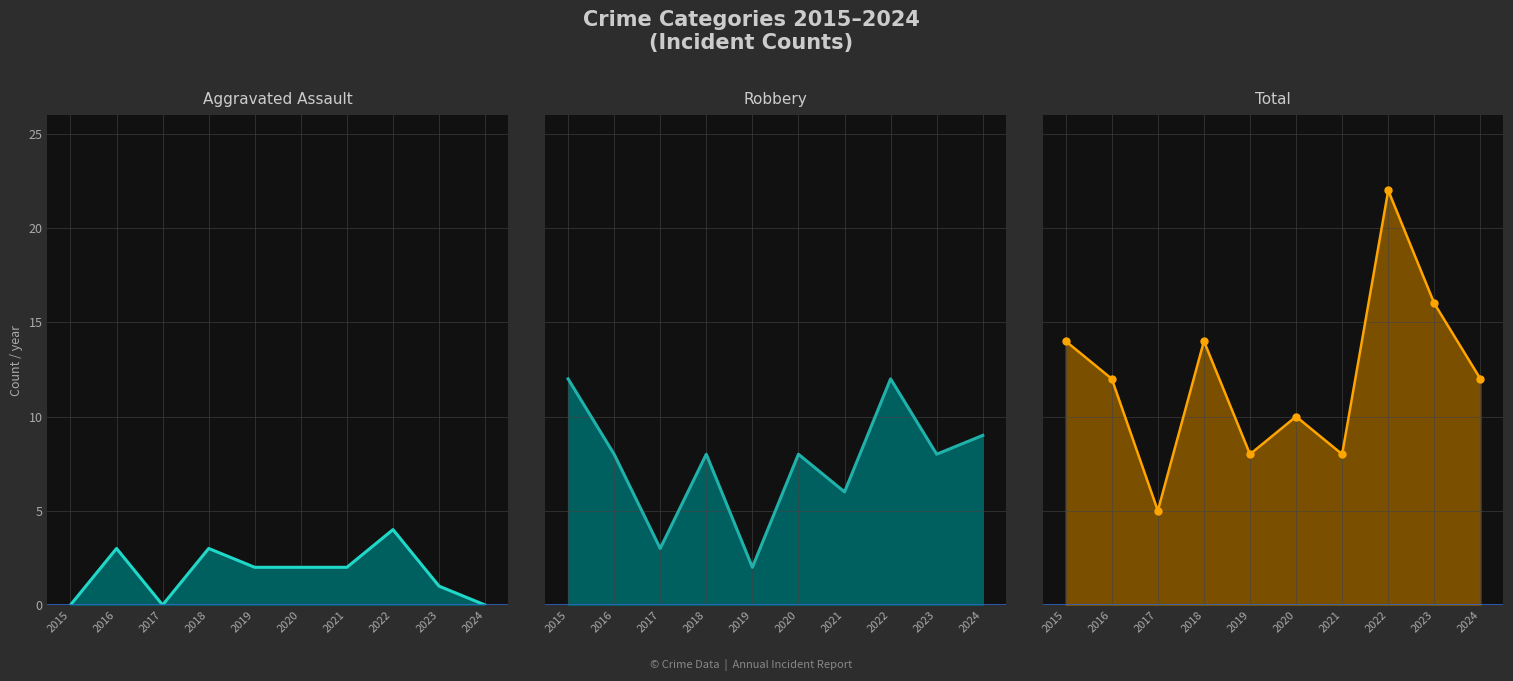

In Total line, how many points are higher than both neighbors (excluding endpoints)?

3